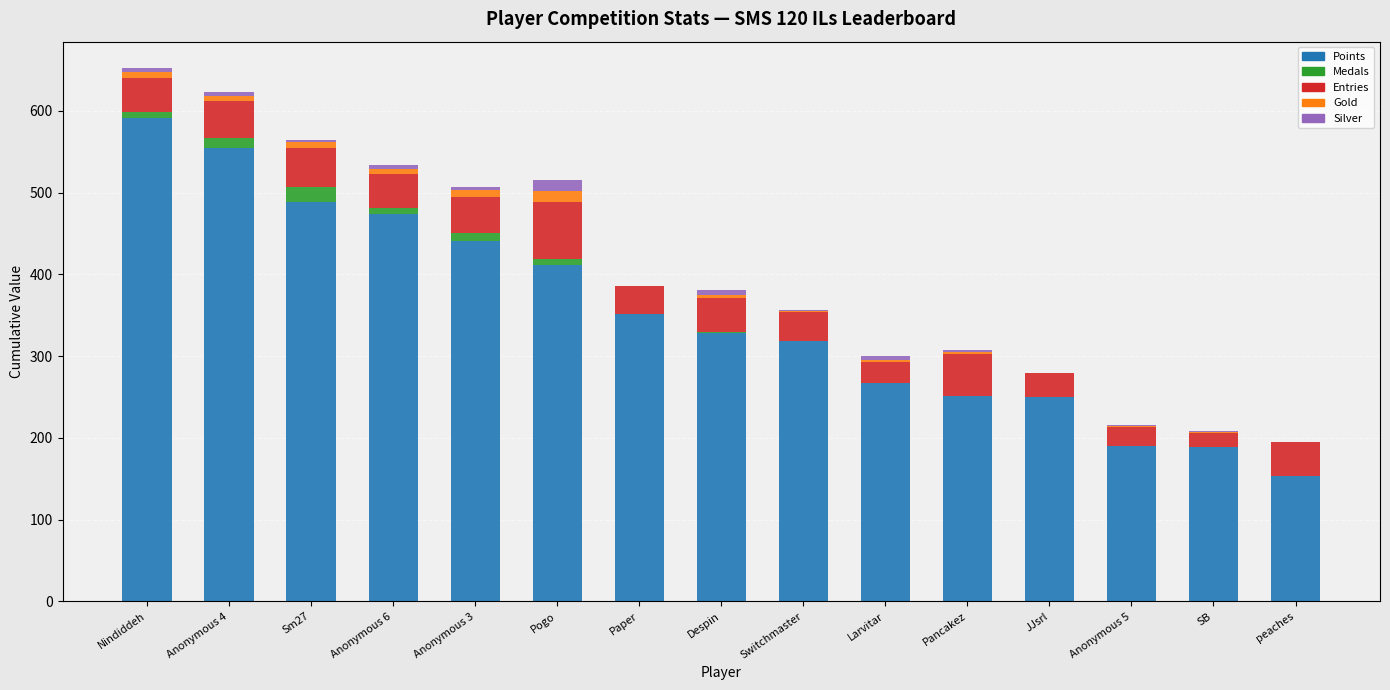

What is the total value across all series at JJsrl?

279